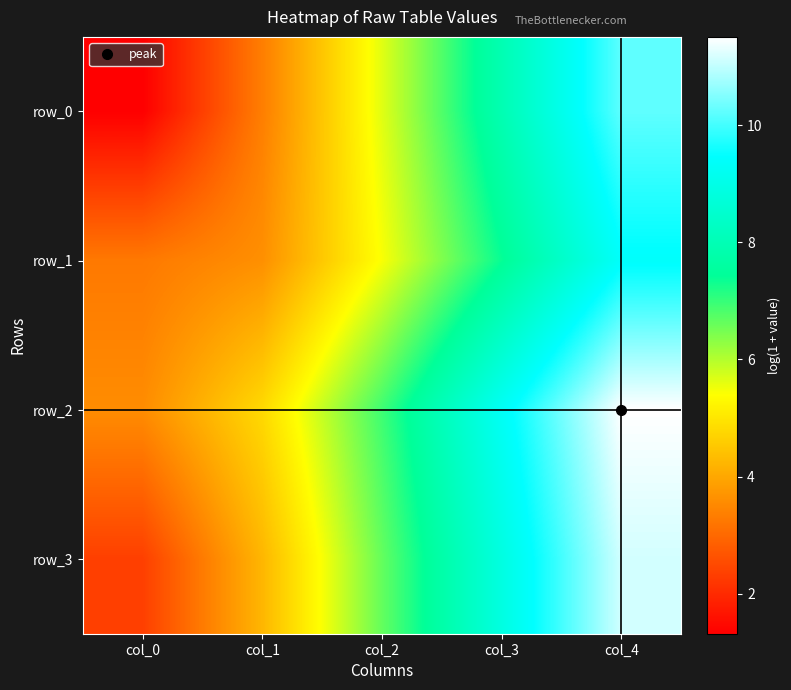

Reading left to right, list all the values displayed in this chart.

row_0: 1.3	3.3	5.6	7.9	10.2
row_1: 3.3	3.6	5.4	7.4	9.4
row_2: 3.6	4.8	6.9	9.3	11.5
row_3: 2.3	4.2	6.6	8.9	11.1